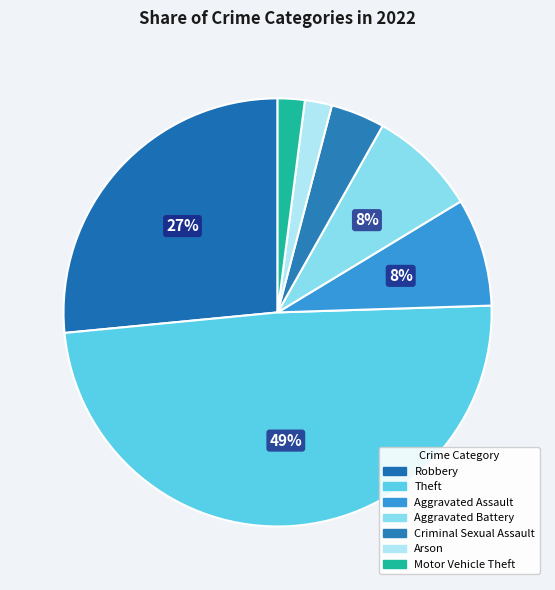

True or false: Arson accounts for 1% of the total.

False